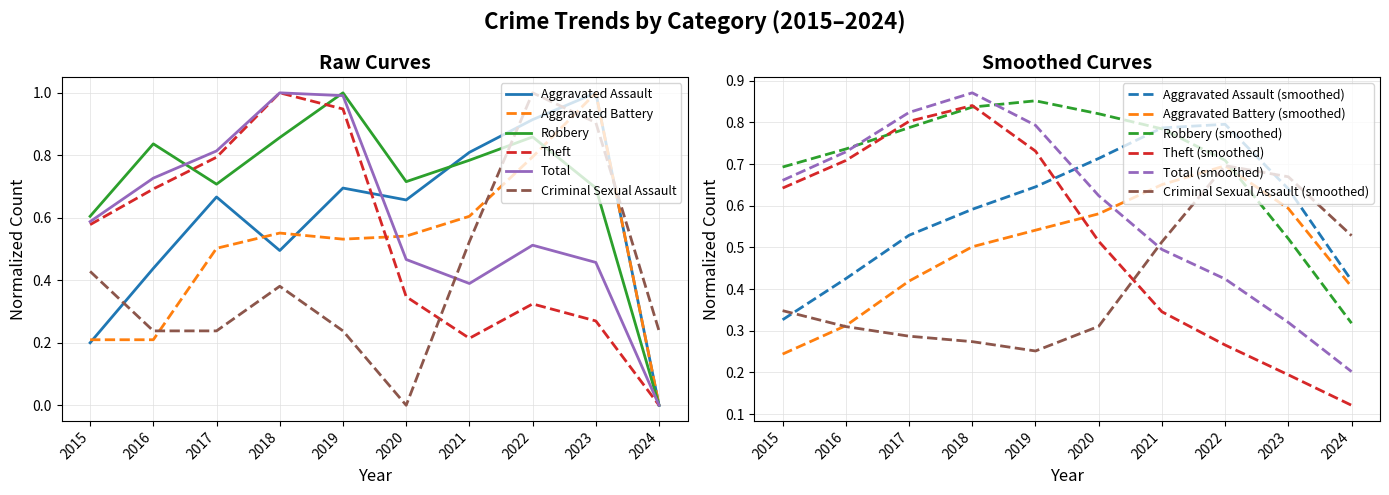

What are all the series names shown in the legend?

Aggravated Assault, Aggravated Battery, Robbery, Theft, Total, Criminal Sexual Assault